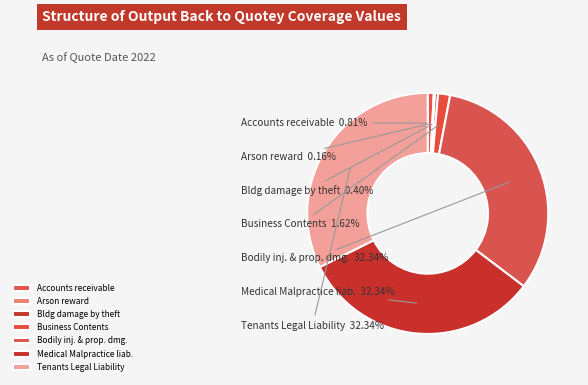

Is the sum of Medical Malpractice liab. and Tenants Legal Liability greater than half?

Yes